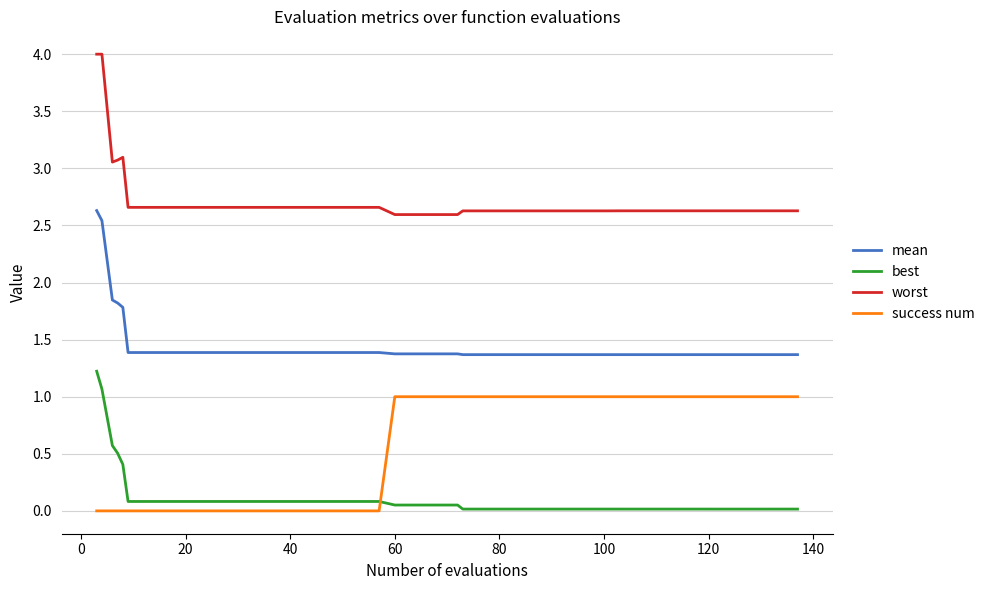

What is the greatest value displayed?

4.0